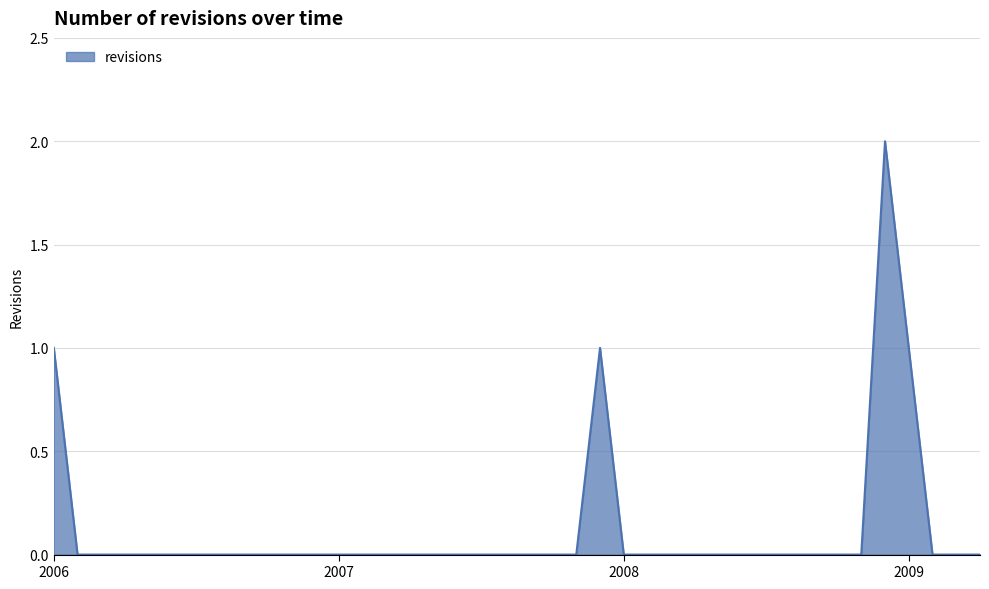

Is this an area chart (filled region under the line)?

Yes